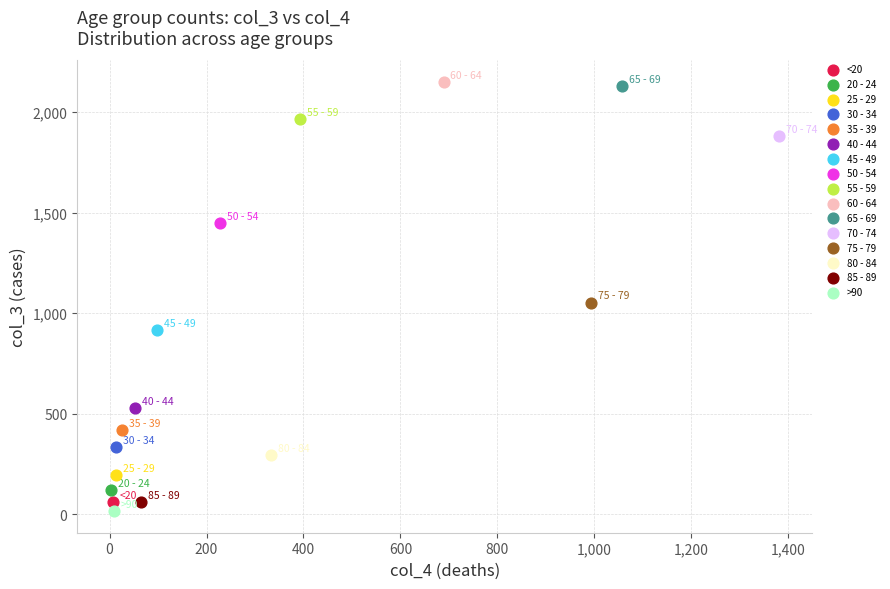

What are all the series names shown in the legend?

<20, 20 - 24, 25 - 29, 30 - 34, 35 - 39, 40 - 44, 45 - 49, 50 - 54, 55 - 59, 60 - 64, 65 - 69, 70 - 74, 75 - 79, 80 - 84, 85 - 89, >90